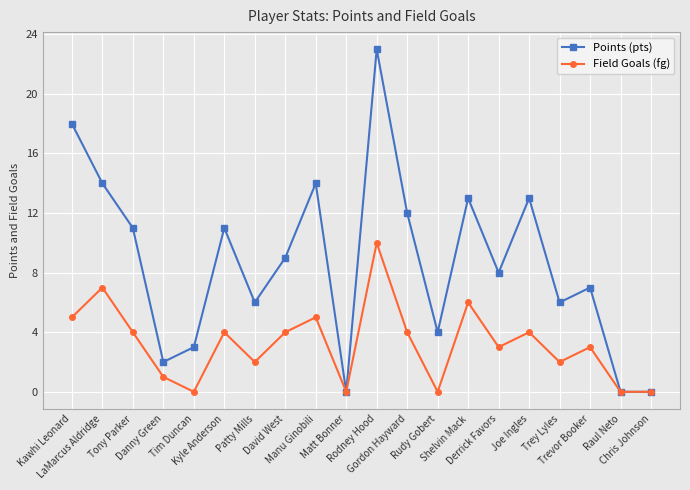

What is the label of the 2nd point from the left?

LaMarcus Aldridge